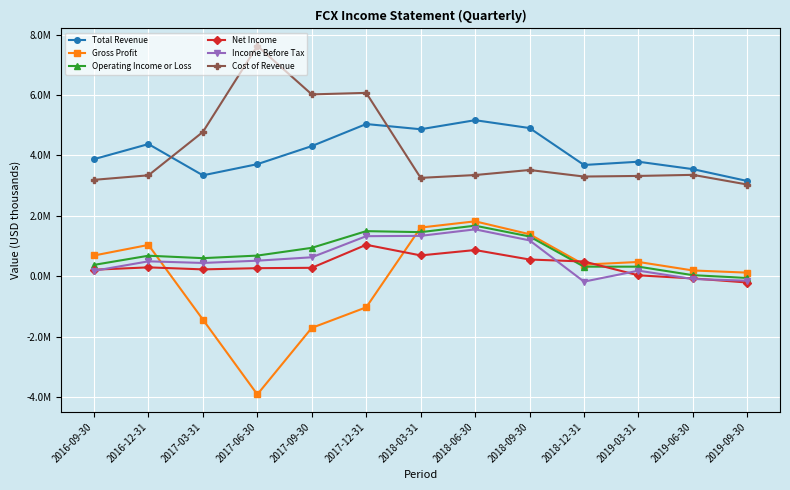

Is this an area chart (filled region under the line)?

No